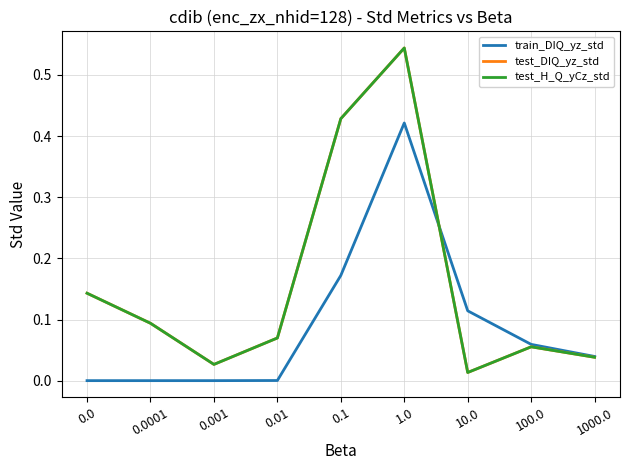

Does the chart have visible grid lines?

Yes